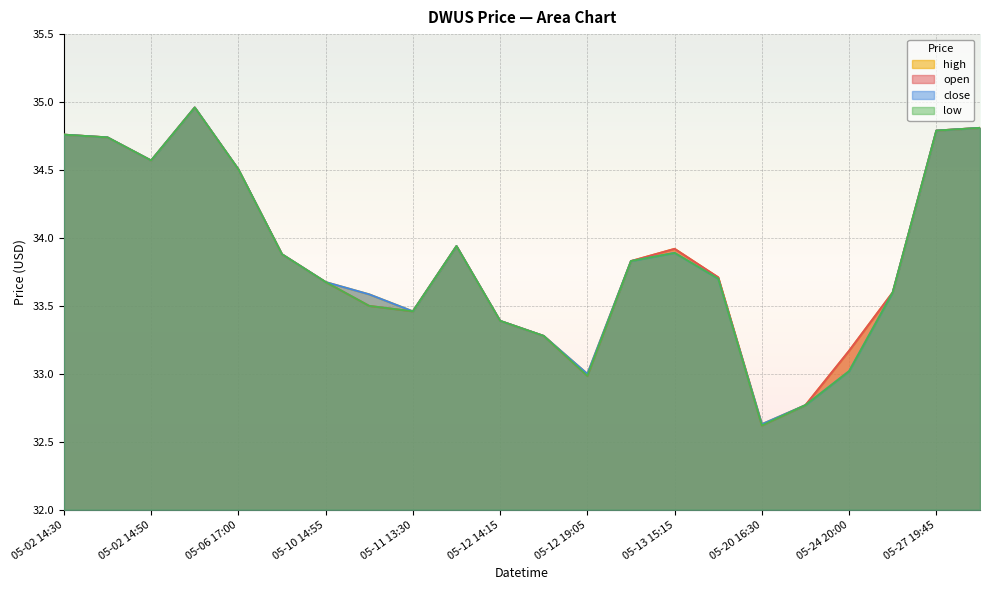

Count the number of categories in the chart.

22